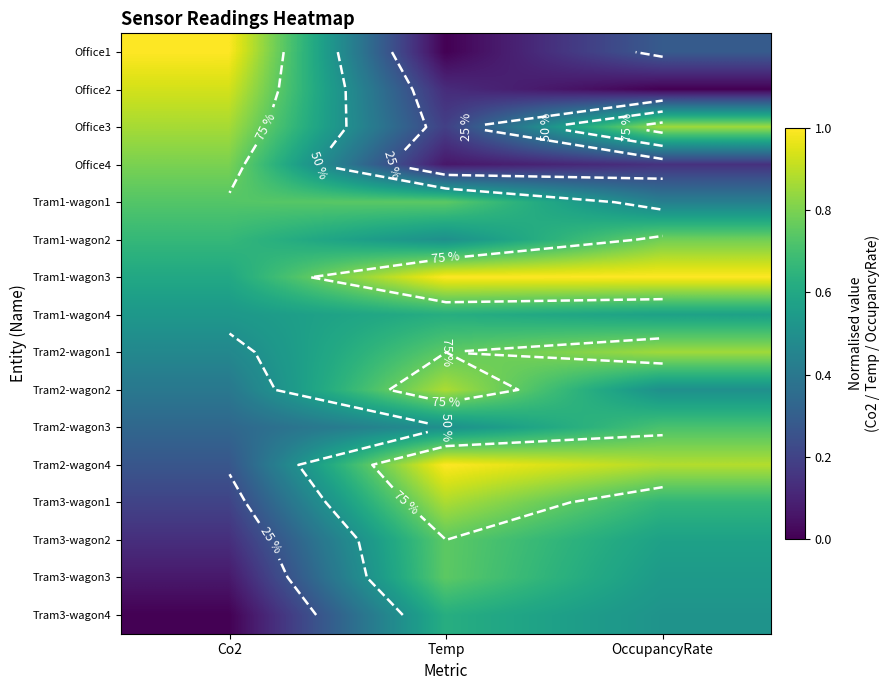

Which series has the largest total across all categories?

Tram1-wagon3